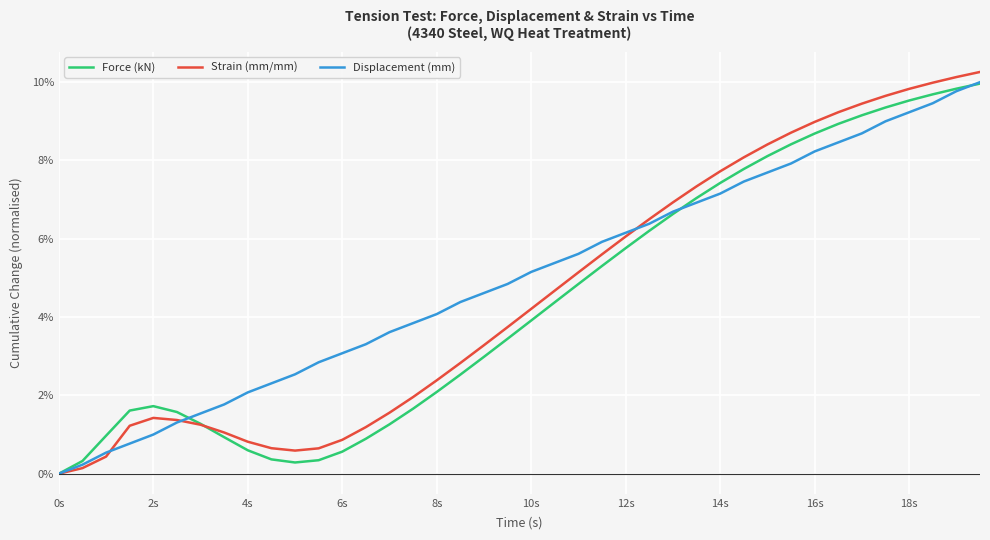

Which series has the widest spread of values?

Strain (mm/mm)